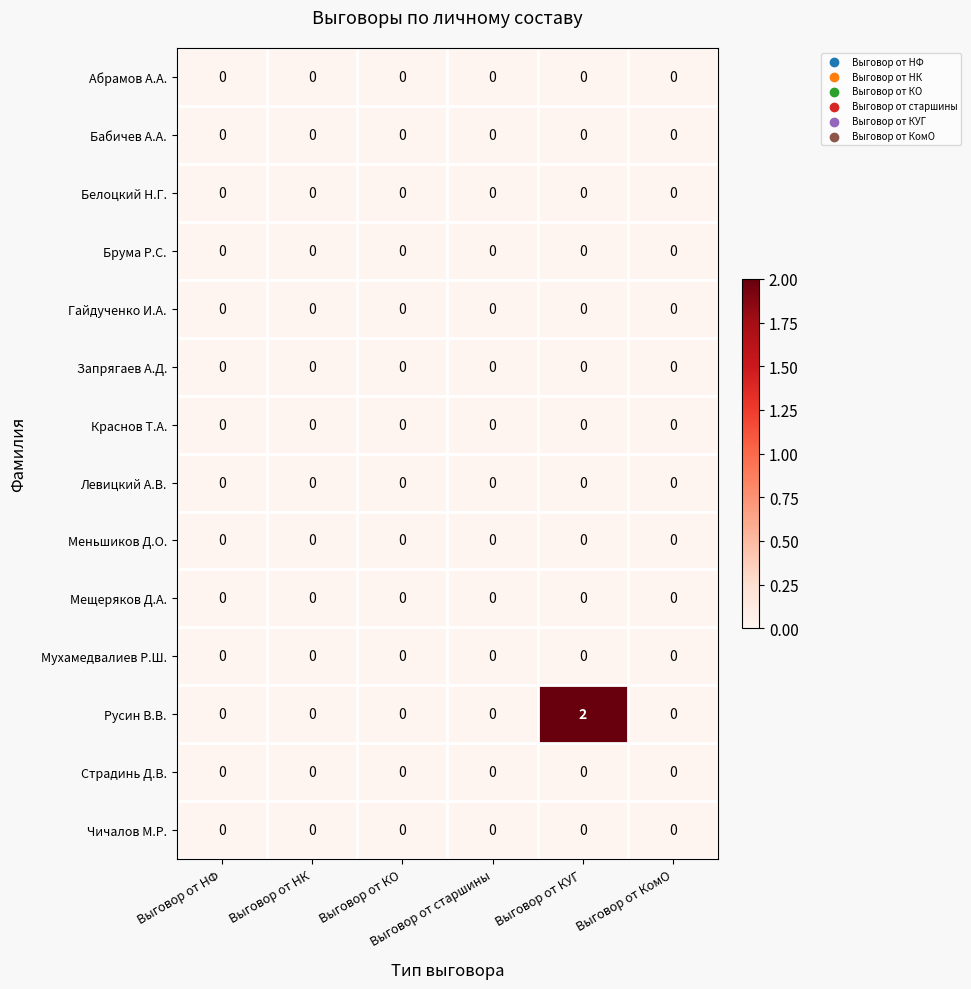

Which series has the widest spread of values?

Русин В.В.